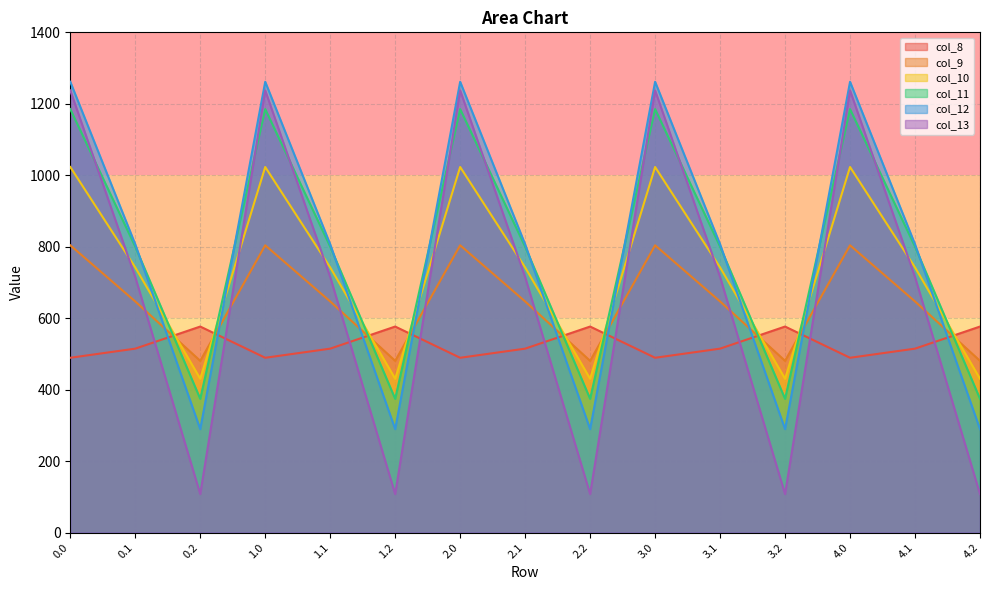

What is the lowest value of the col_12 series?

289.5